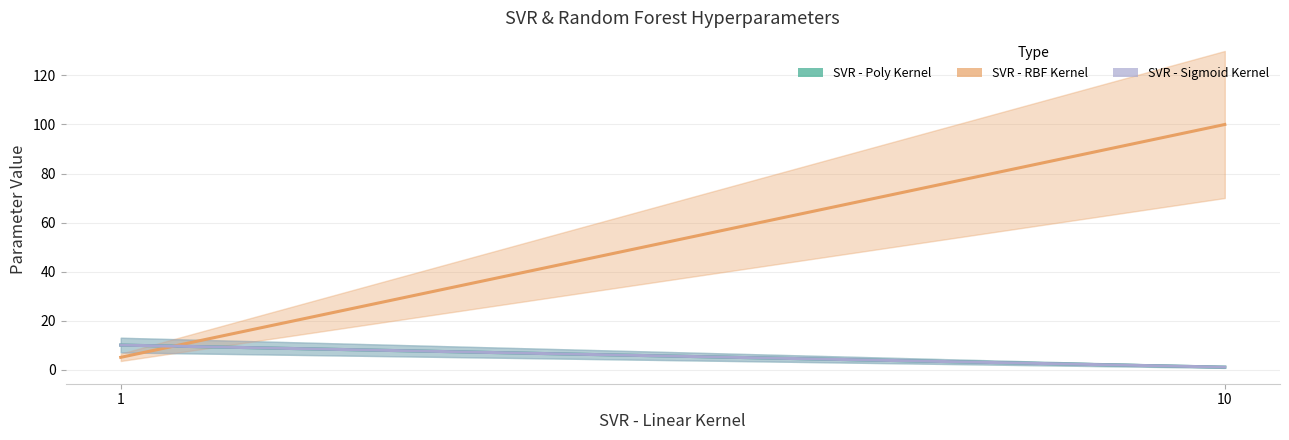

What is the lowest value of the SVR - Poly Kernel series?

1